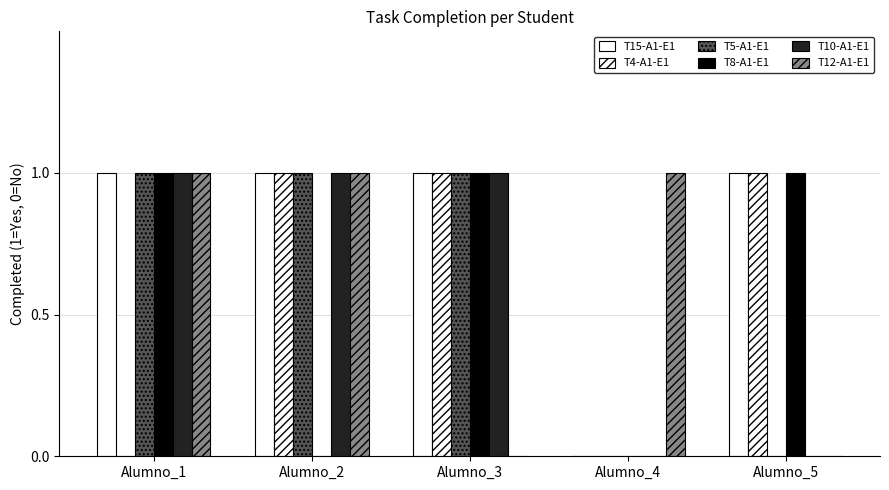

How many distinct data groups are displayed?

6